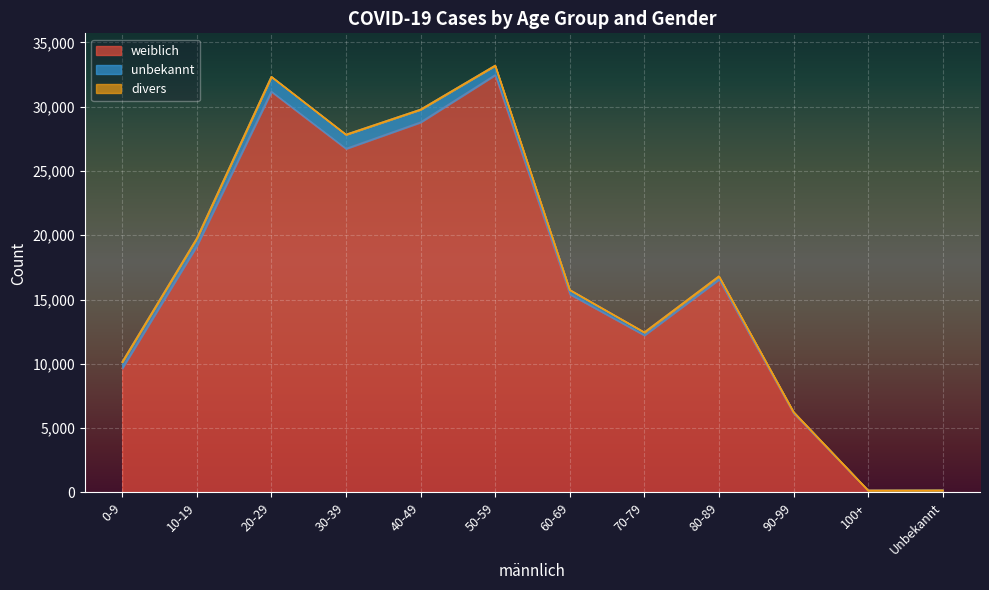

The divers series shows 0 at 0-9. True or false?

False